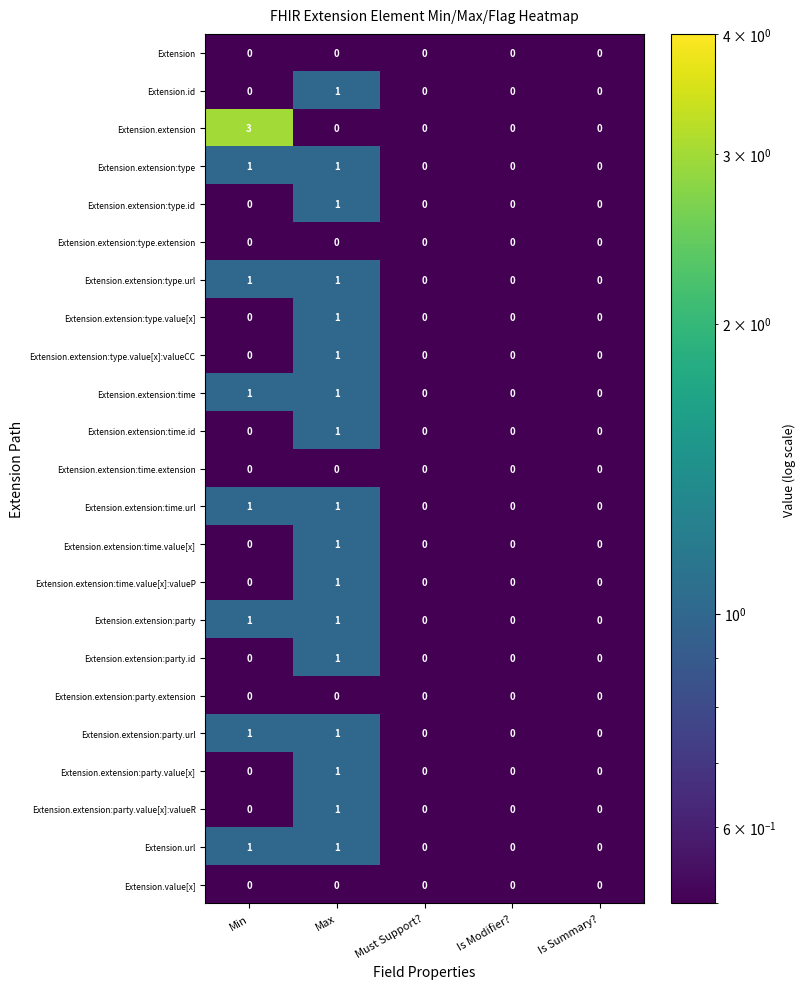

Which series has the widest spread of values?

Extension.extension